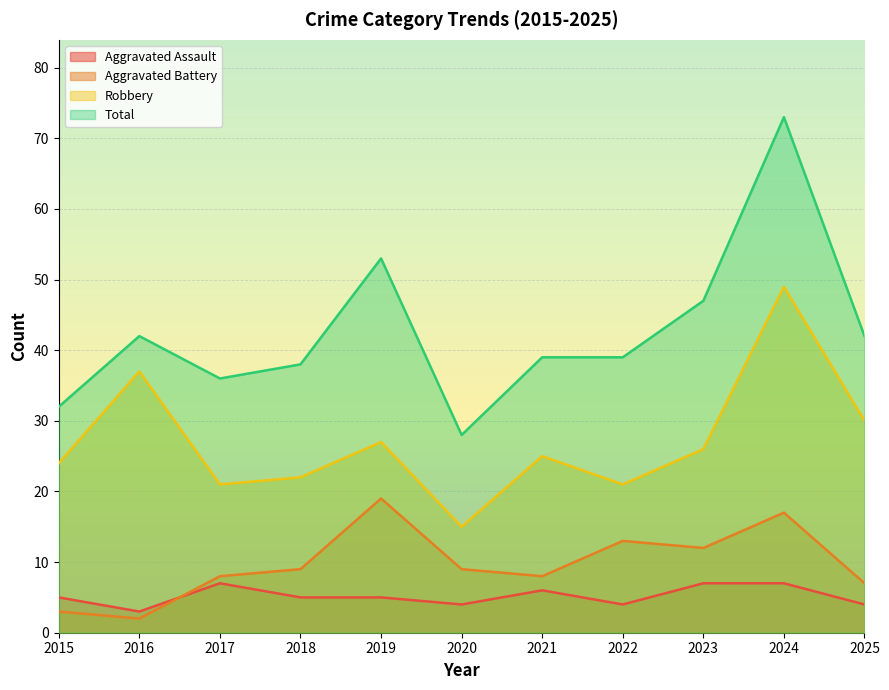

Where does the Aggravated Battery series first go above 9?

2019